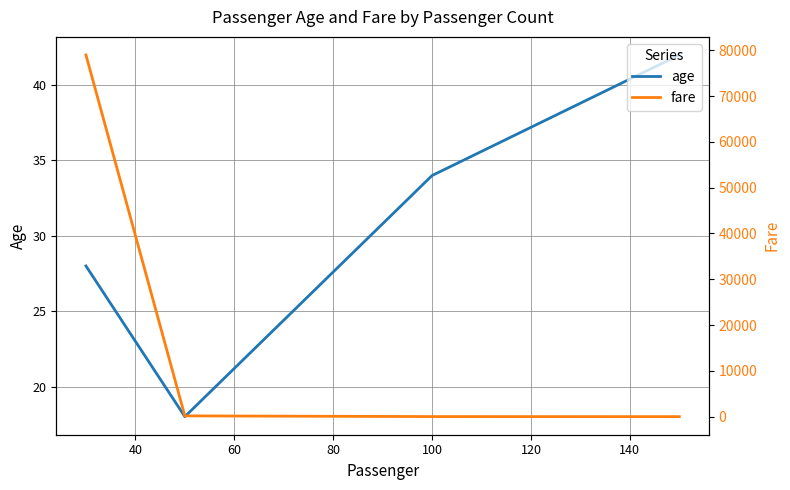

True or false: fare and age intersect in this chart.

True